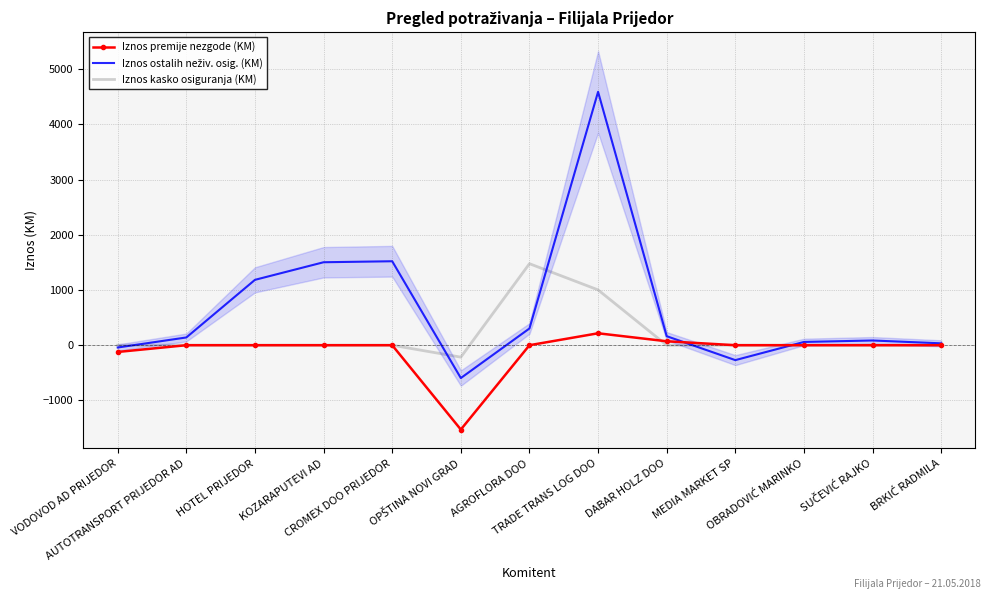

List the series in order of their peak value, highest first.

Iznos ostalih neživ. osig. (KM), Iznos kasko osiguranja (KM), Iznos premije nezgode (KM)